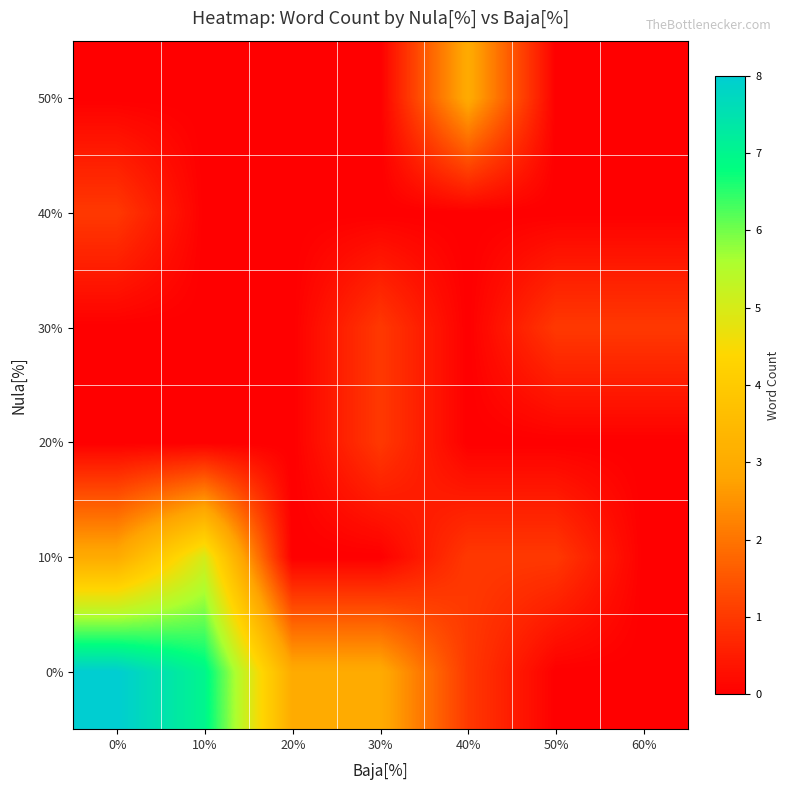

Reading right to left, transcribe all the data shown in this chart.

0%: 60%=0	50%=0	40%=1	30%=3	20%=3	10%=7	0%=8
10%: 60%=0	50%=1	40%=1	30%=0	20%=0	10%=5	0%=3
20%: 60%=0	50%=0	40%=0	30%=1	20%=0	10%=0	0%=0
30%: 60%=1	50%=1	40%=0	30%=1	20%=0	10%=0	0%=0
40%: 60%=0	50%=0	40%=0	30%=0	20%=0	10%=0	0%=1
50%: 60%=0	50%=0	40%=3	30%=0	20%=0	10%=0	0%=0